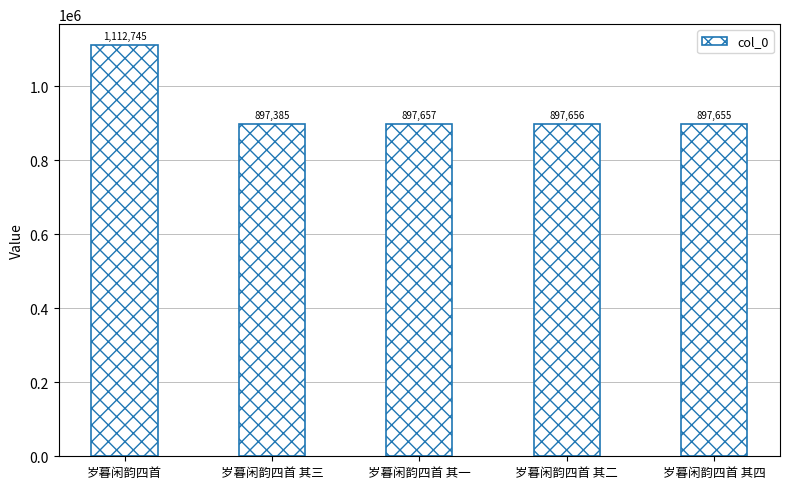

Reading left to right, extract all data points from this chart.

岁暮闲韵四首=1112745	岁暮闲韵四首 其三=897385	岁暮闲韵四首 其一=897657	岁暮闲韵四首 其二=897656	岁暮闲韵四首 其四=897655